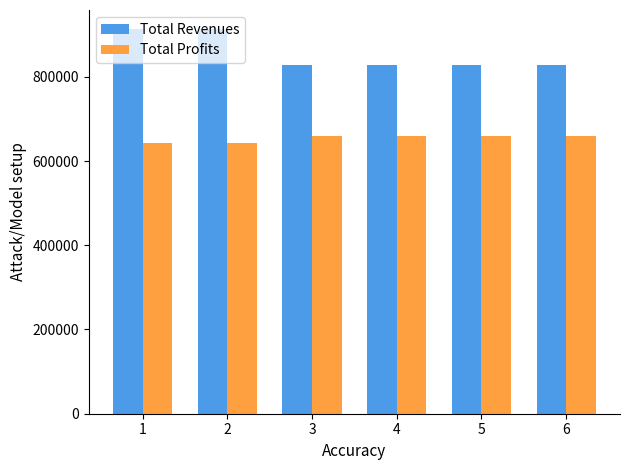

True or false: Total Revenues has a value of 1410287.5 at 2.

False